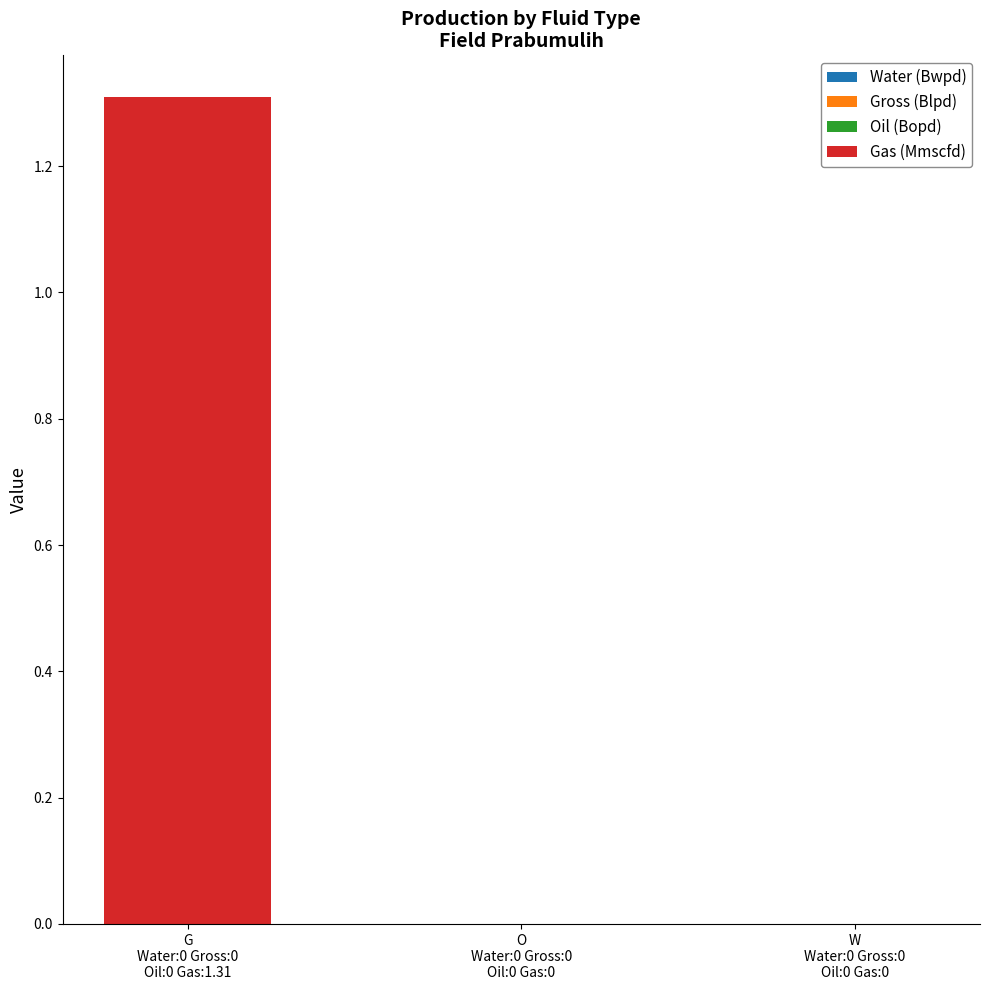

What is the greatest value displayed?

1.3